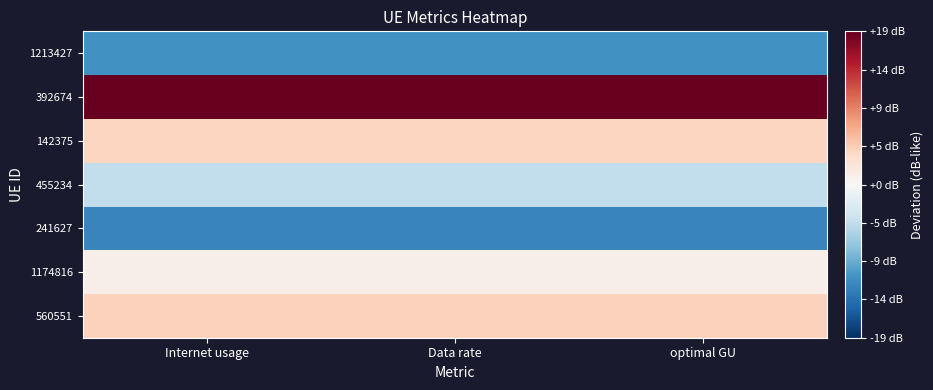

Reading left to right, extract all data points from this chart.

560551: Internet usage=4.4	Data rate=4.4	optimal GU=4.4
1174816: Internet usage=1.2	Data rate=1.2	optimal GU=1.2
241627: Internet usage=-12.4	Data rate=-12.4	optimal GU=-12.4
455234: Internet usage=-4.7	Data rate=-4.7	optimal GU=-4.7
142375: Internet usage=4.1	Data rate=4.1	optimal GU=4.1
392674: Internet usage=18.9	Data rate=18.9	optimal GU=18.9
1213427: Internet usage=-11.4	Data rate=-11.4	optimal GU=-11.4